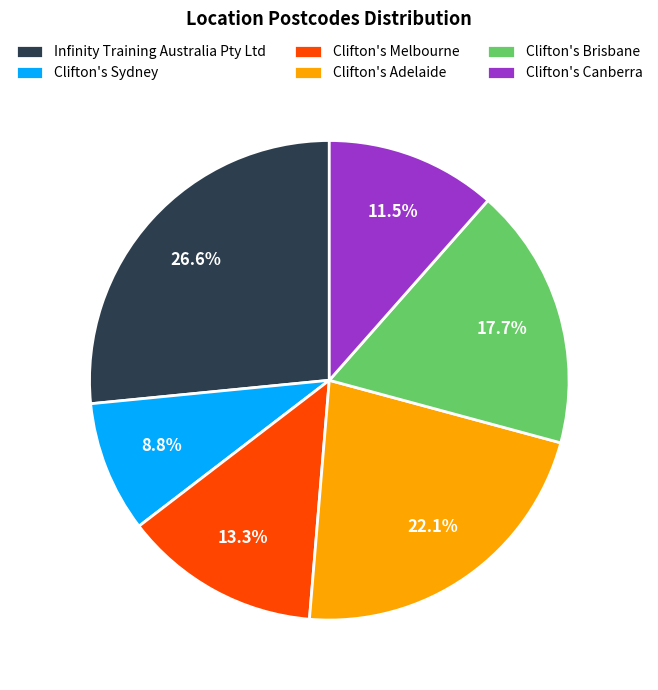

To the nearest percent, what is the difference between the largest and smallest slice percentages?

18%